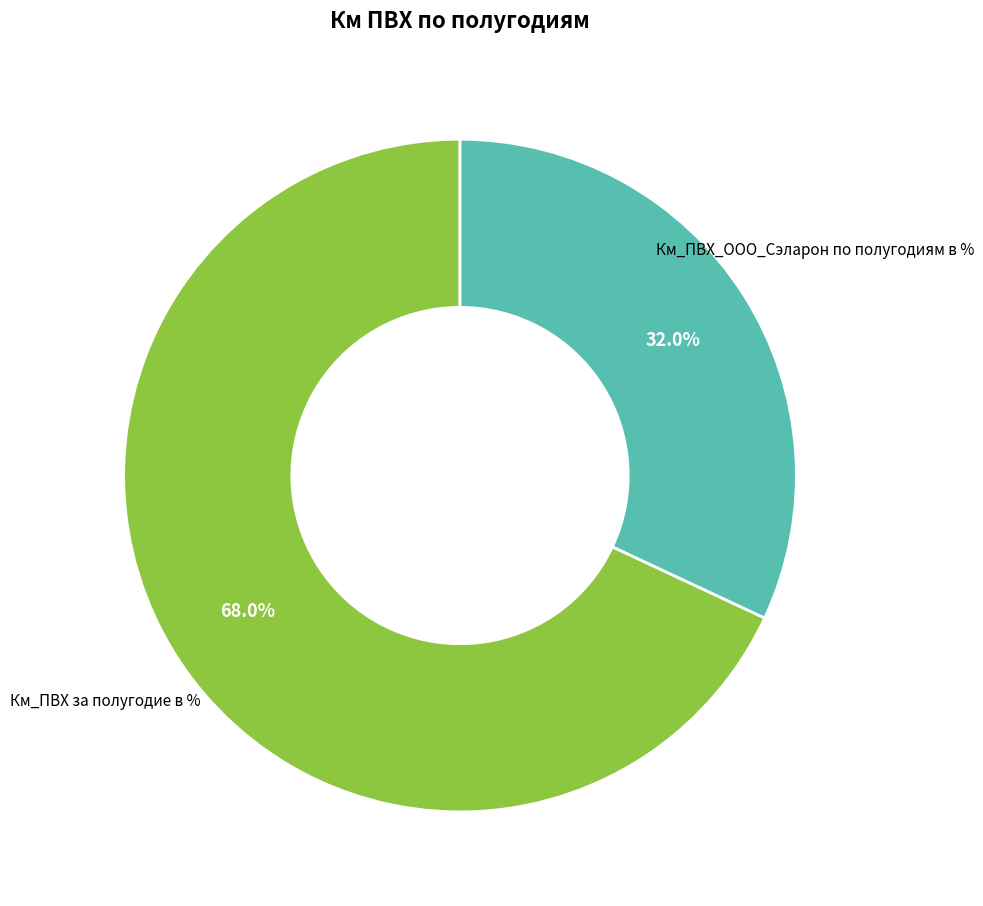

Is there a majority slice in this chart?

Yes